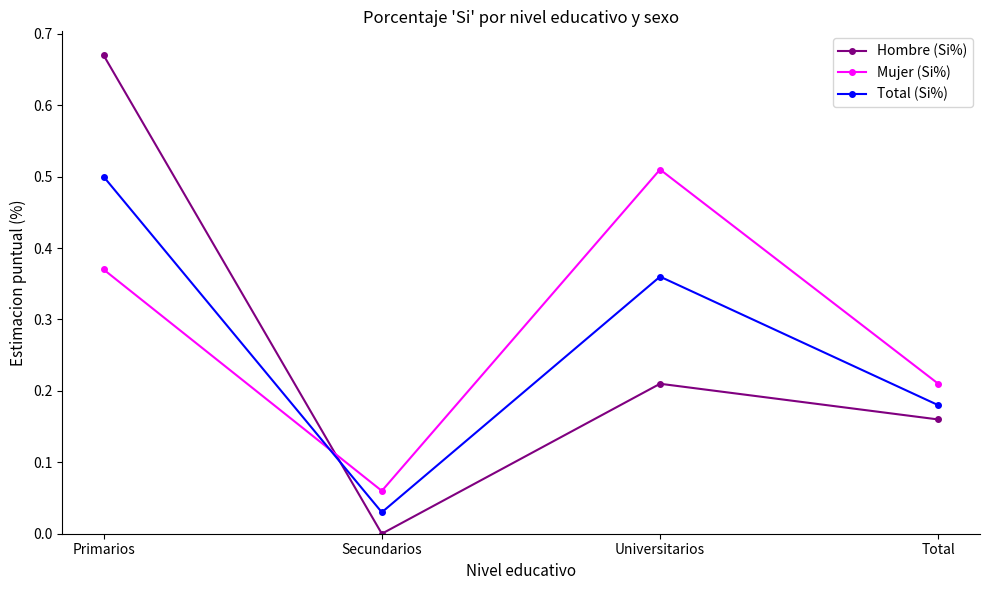

What is the difference between the Total (Si%) values at Secundarios and Universitarios?

0.3